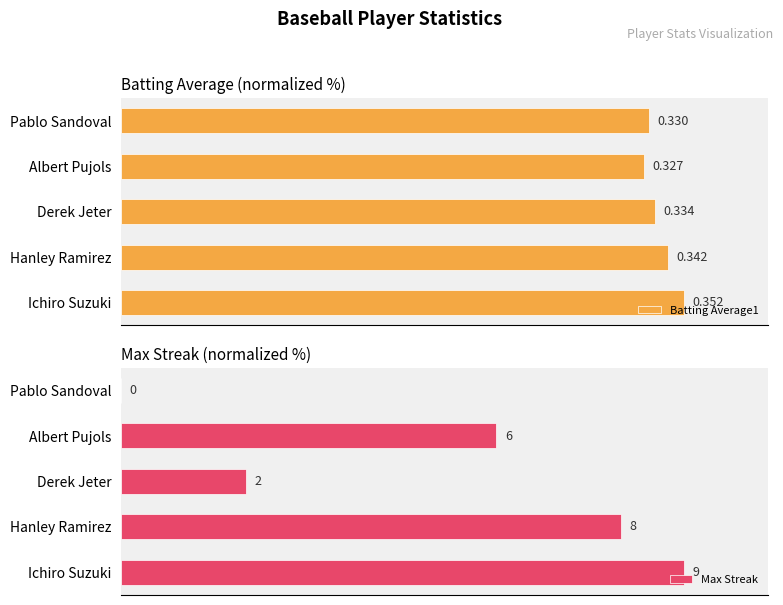

What are all the series names shown in the legend?

Batting Average1, Max Streak